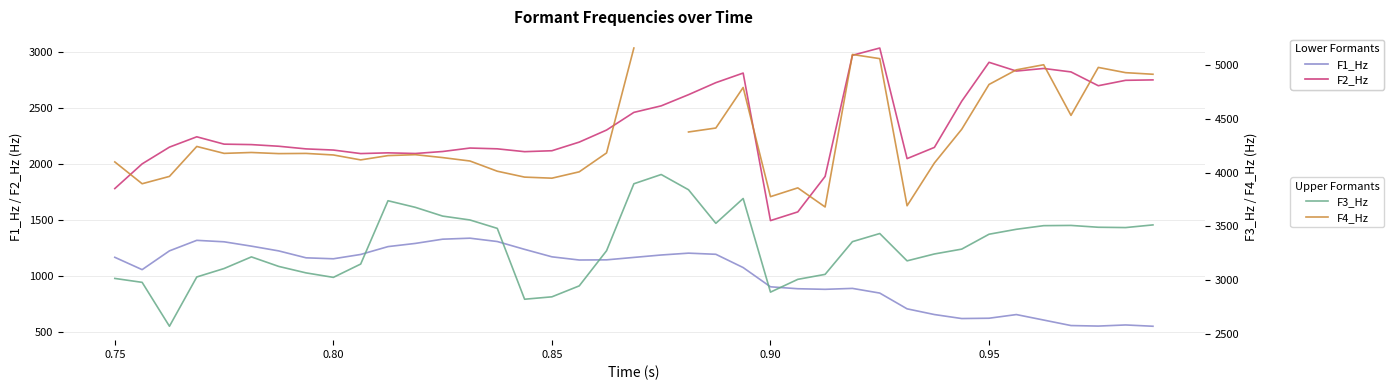

What is the difference between the maximum and second lowest values in the F2_Hz series?

1465.1